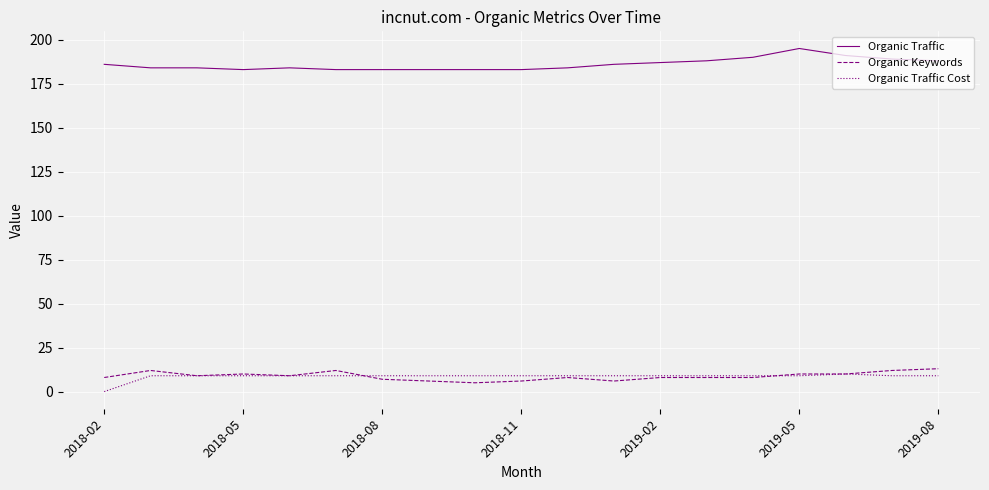

What is the minimum value for Organic Traffic?

183